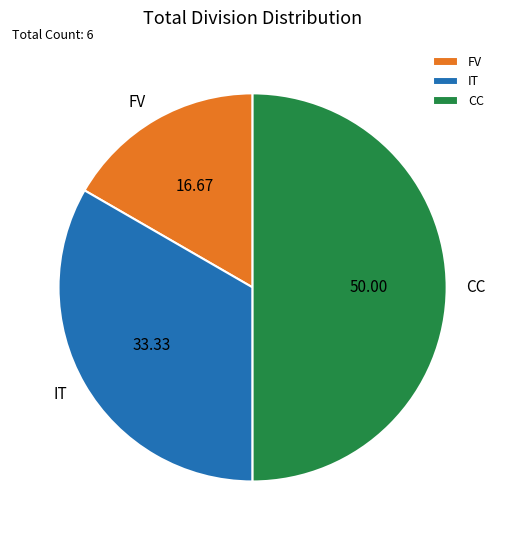

What is the ratio of the value at CC to the value at IT?

1.5